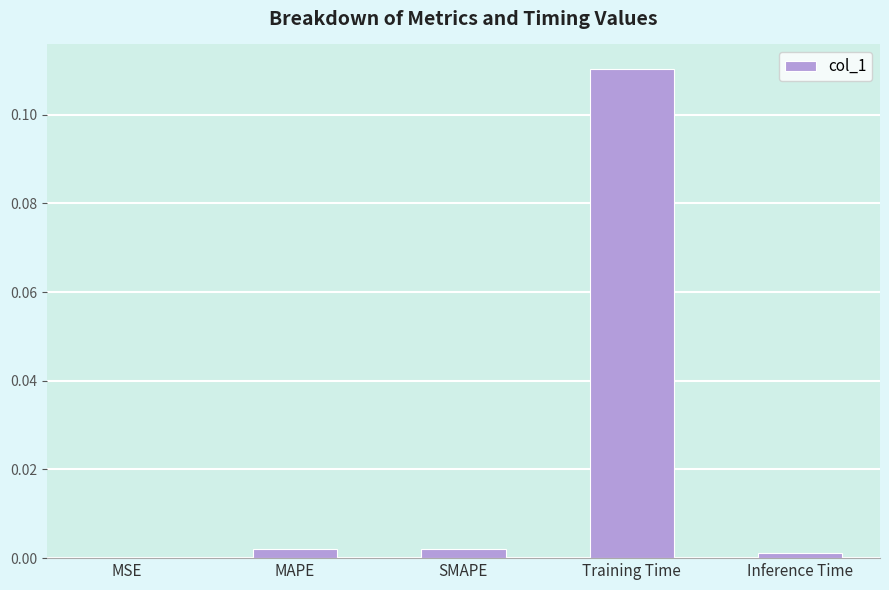

Where is the data nearest to the value 0?

MSE